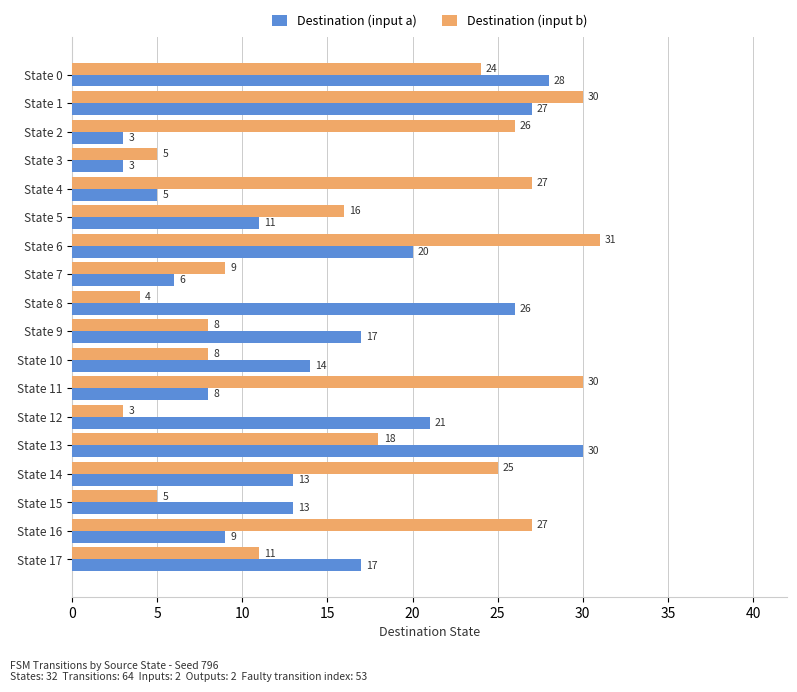

Is it true that Destination (input b) equals 8 at State 10?

True